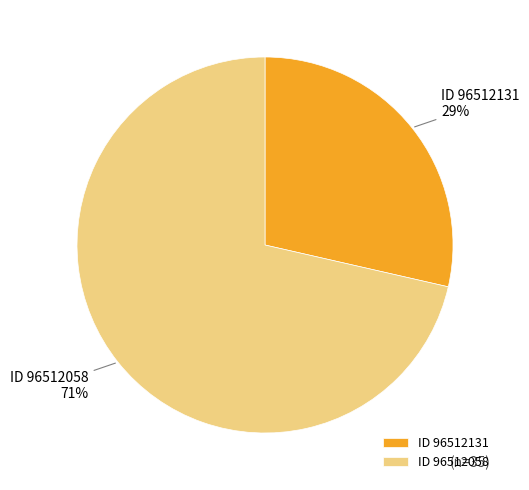

True or false: ID 96512058 accounts for 71% of the total.

True